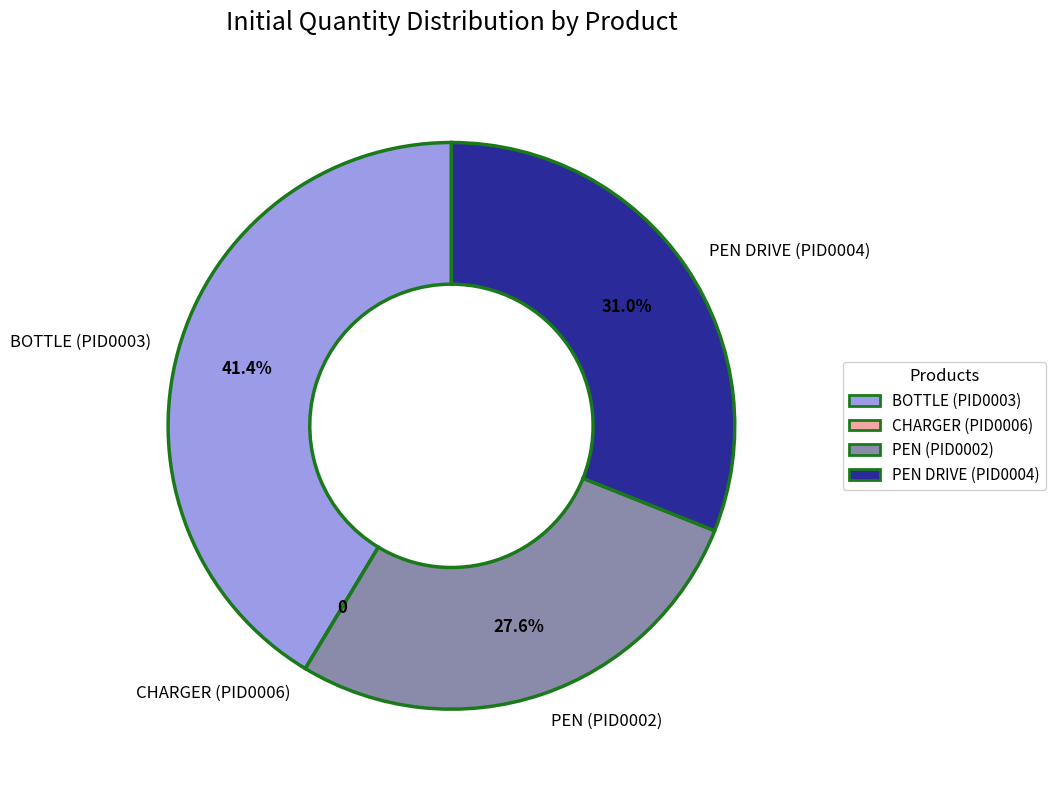

Which slice is the largest?

BOTTLE (PID0003)